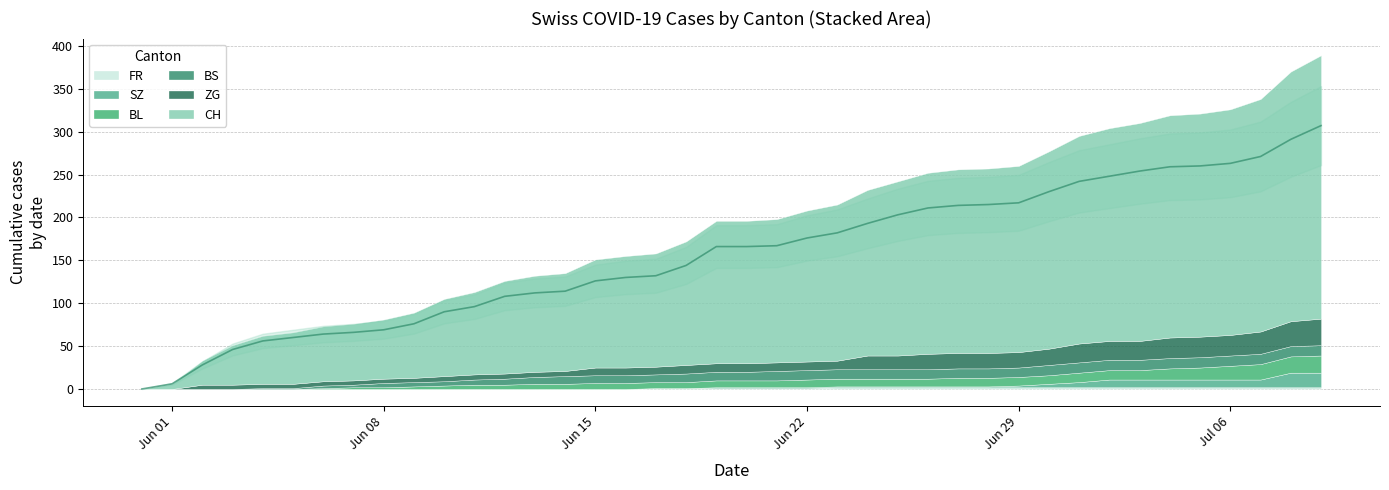

Reading right to left, list all the values displayed in this chart.

CH: 307	291	271	263	260	259	254	248	242	230	217	215	214	211	203	193	182	176	167	166	166	144	132	130	126	114	112	108	96	90	76	69	66	64	60	56	46	28	6	0
BL: 20	19	18	16	14	13	11	11	11	10	10	10	10	9	9	9	9	9	8	8	8	7	7	7	7	6	6	5	5	4	3	2	2	1	0	0	0	0	0	0
BS: 12	12	12	12	12	12	12	12	12	12	11	11	11	11	11	11	11	11	11	10	10	10	9	9	9	9	8	7	6	5	5	5	3	3	1	1	0	0	0	0
SZ: 17	17	9	9	9	9	9	9	6	4	2	1	1	1	1	1	1	1	1	1	1	0	0	0	0	0	0	0	0	0	0	0	0	0	0	0	0	0	0	0
ZG: 31	29	26	24	24	24	22	22	22	19	18	18	18	18	16	16	10	10	10	10	10	10	9	9	9	6	6	6	6	6	5	5	5	5	5	5	5	5	0	0
FR: 2	2	2	2	2	2	2	2	2	2	2	2	2	2	2	2	2	1	1	1	1	1	1	0	0	0	0	0	0	0	0	0	0	0	0	0	0	0	0	0